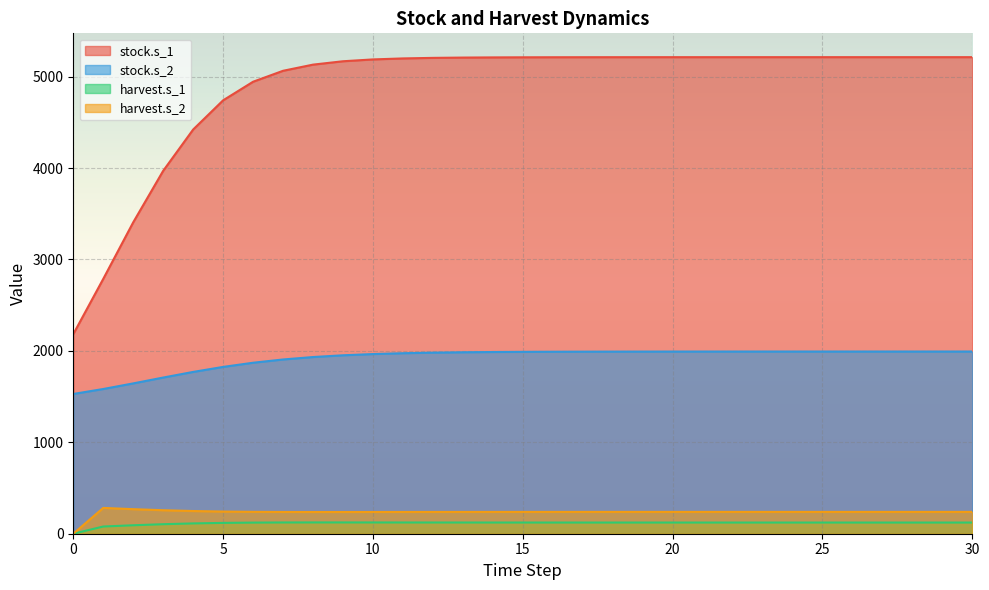

How many values in the stock.s_1 series are below 5210?

15